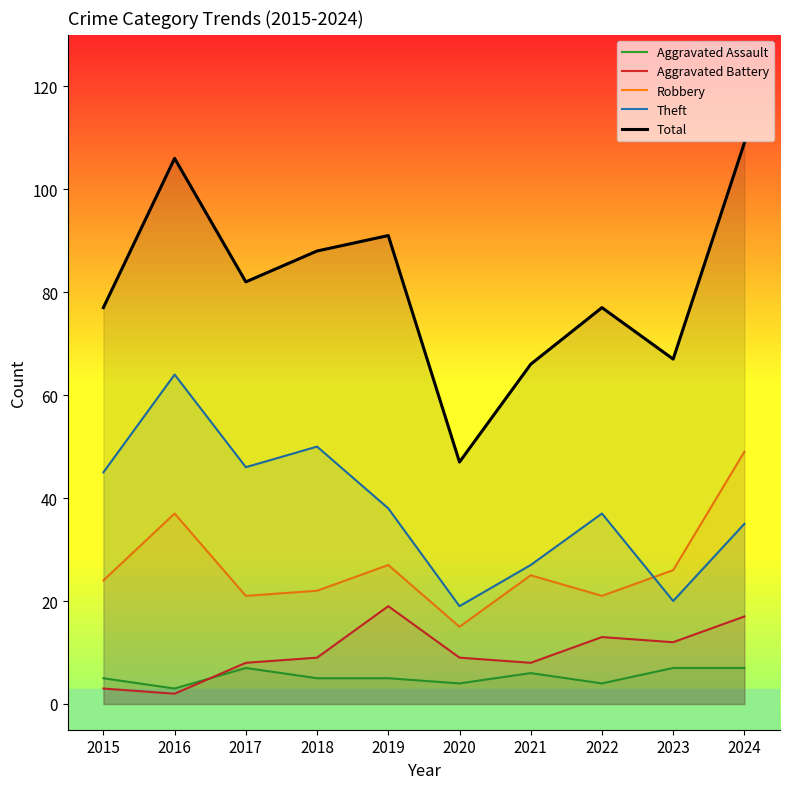

True or false: Theft has a value of 27 at 2021.

True